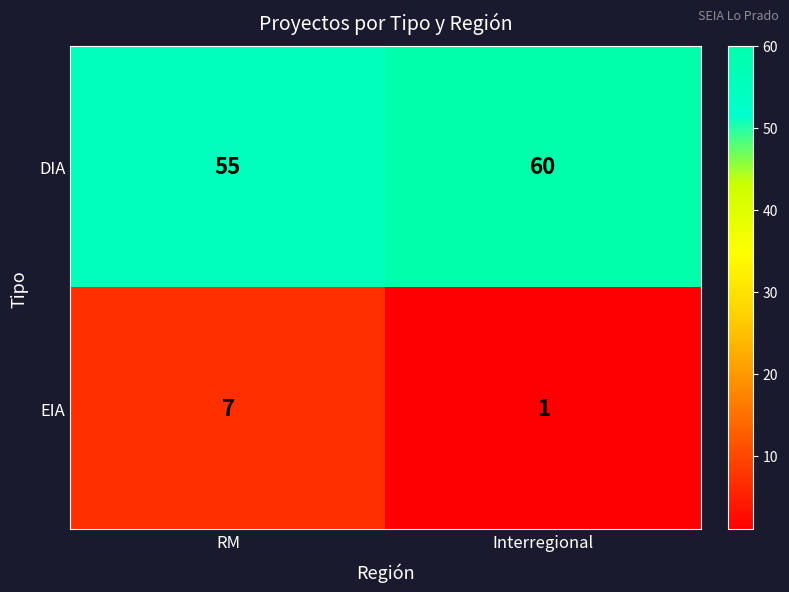

What is the difference between the highest and lowest values at RM?

48